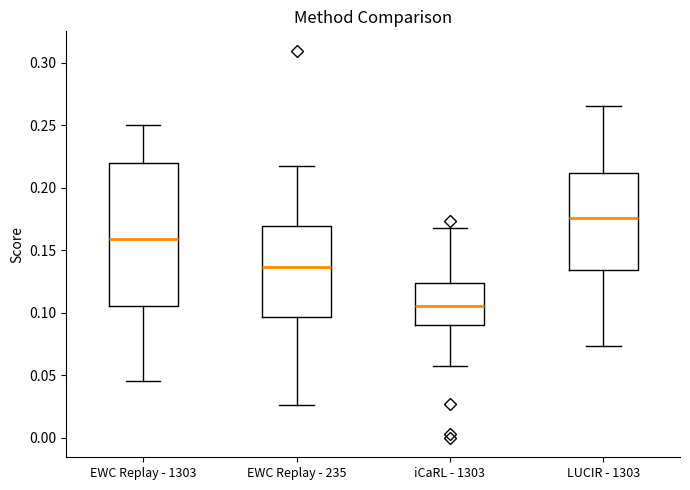

Reading left to right, transcribe this box plot: for each box, give where its median line is, the range the box spans, and where its two whiskers end, as read against the y-axis. The values are not printed on the chart, so give them approximately, as read against the axis.

EWC Replay - 1303: median 0.160, box 0.105 to 0.220, whiskers 0.045 to 0.250
EWC Replay - 235: median 0.135, box 0.095 to 0.170, whiskers 0.025 to 0.220
iCaRL - 1303: median 0.105, box 0.090 to 0.125, whiskers 0.060 to 0.170
LUCIR - 1303: median 0.175, box 0.135 to 0.210, whiskers 0.075 to 0.265